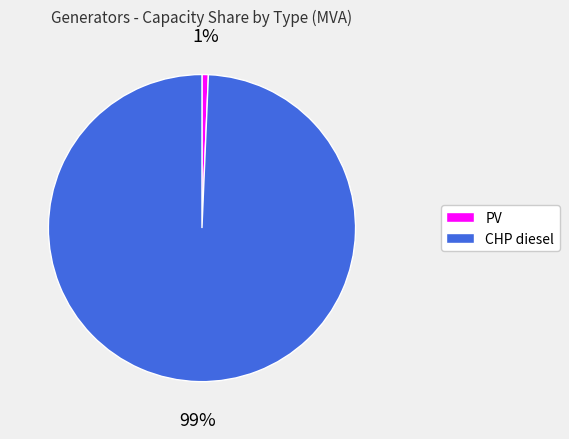

To the nearest percent, what is the combined percentage of PV and CHP diesel?

100%